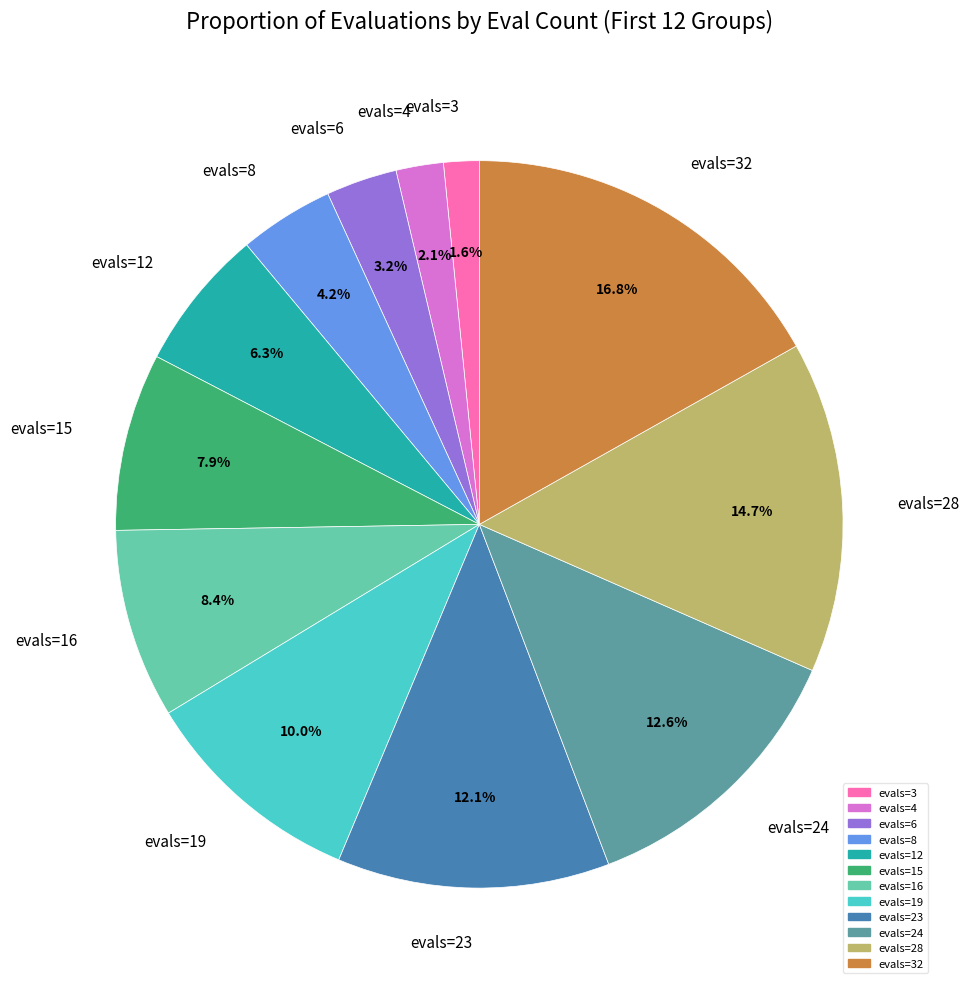

Which category has the smallest portion of the pie?

evals=3